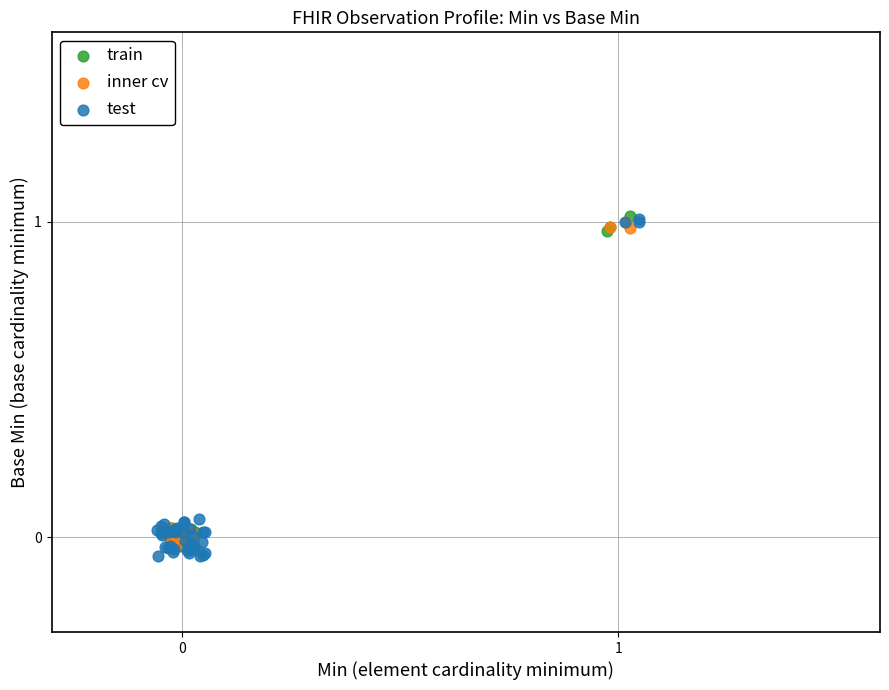

Which series has the widest spread of Y values?

test